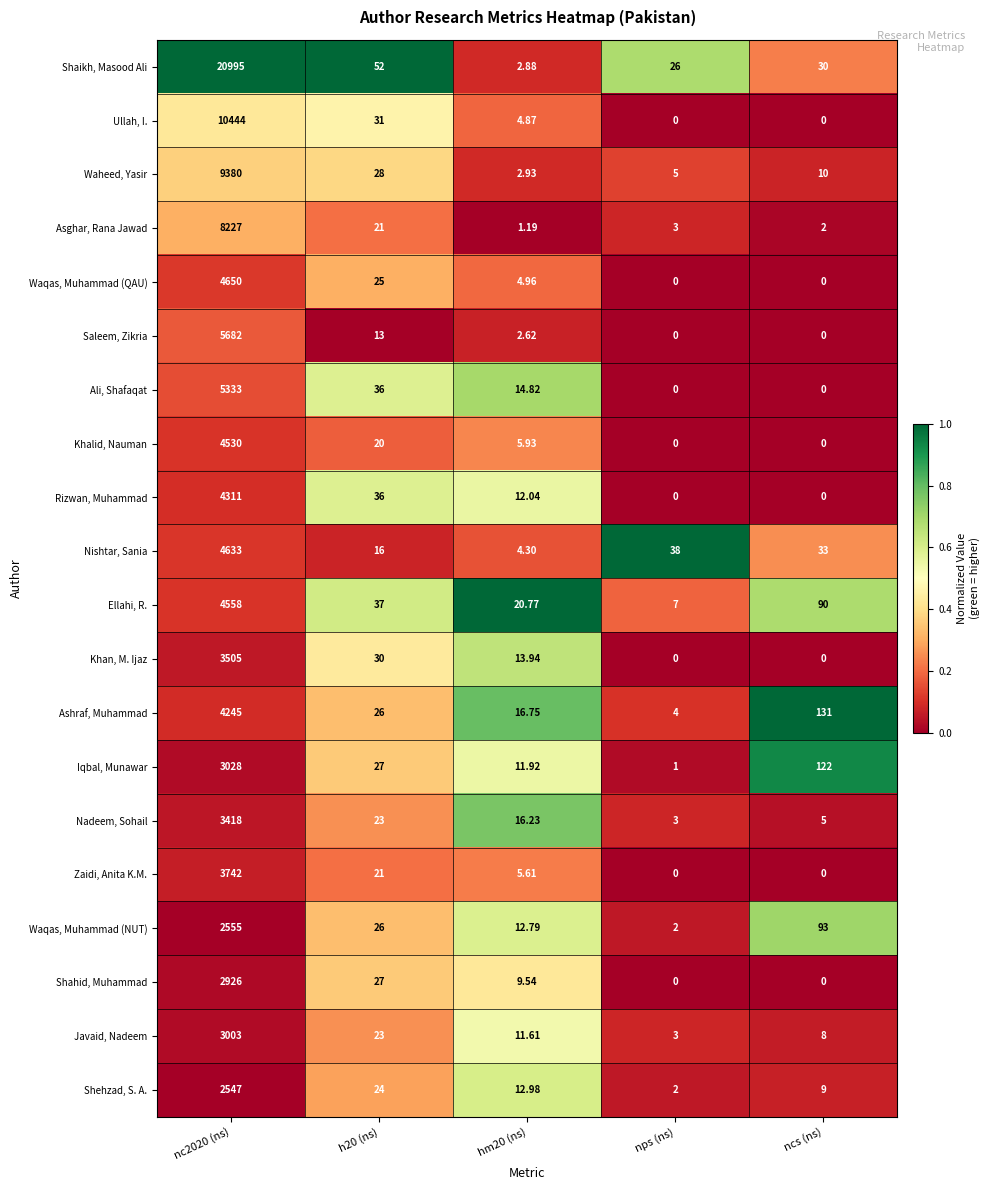

Which series has the largest total across all categories?

Shaikh, Masood Ali